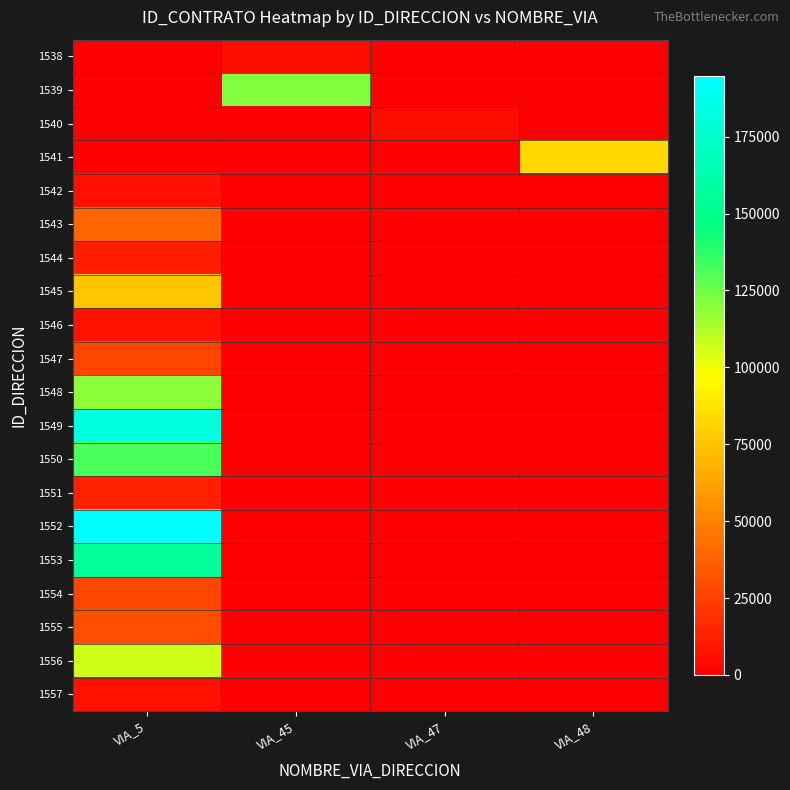

How many distinct data groups are displayed?

20